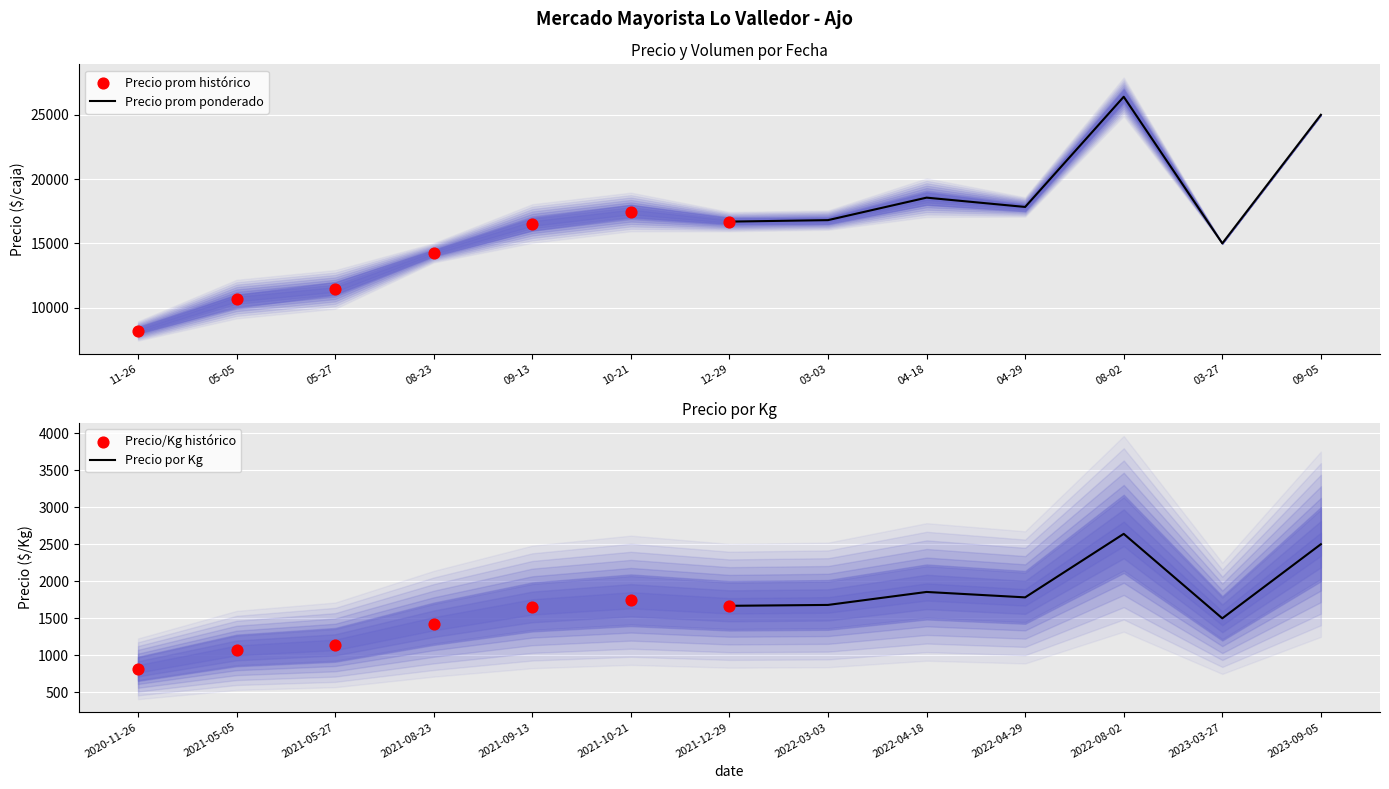

What are all the series names shown in the legend?

Precio prom ponderado, Precio prom histórico, Precio por Kg, Precio/Kg histórico